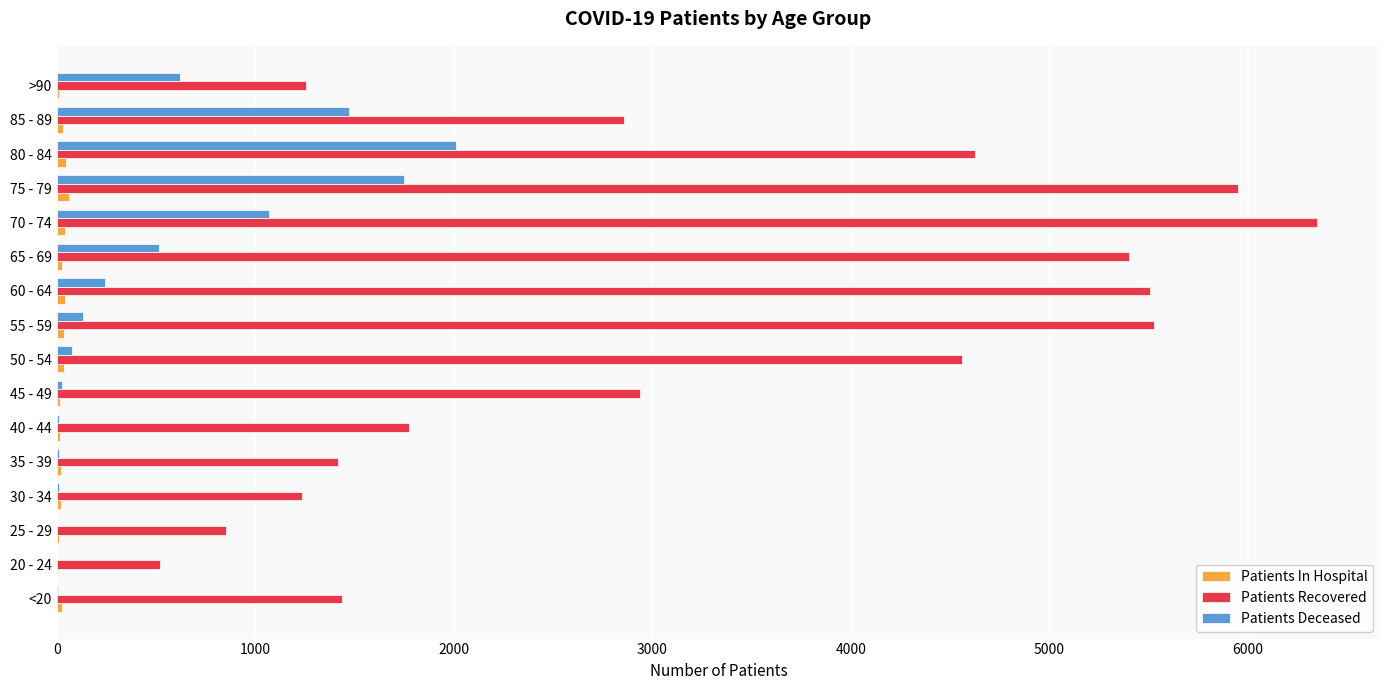

How many data points does each series have?

16